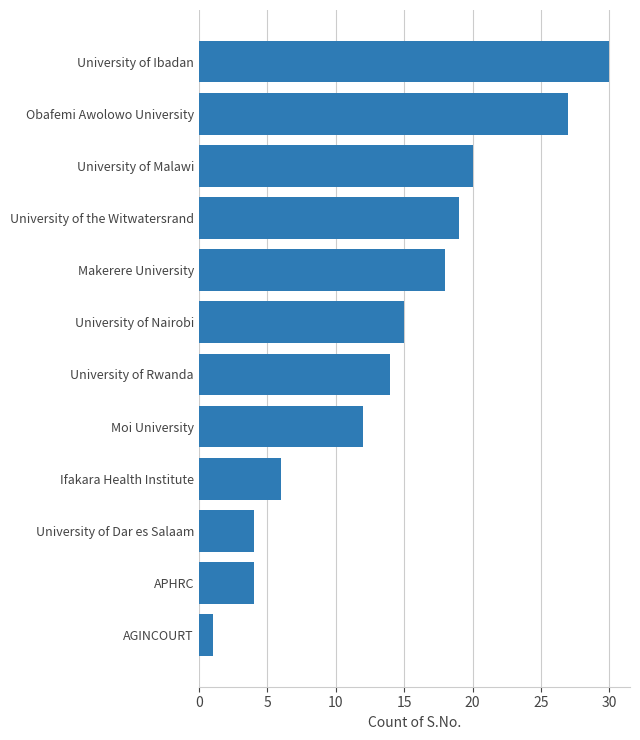

What is the average value?

14